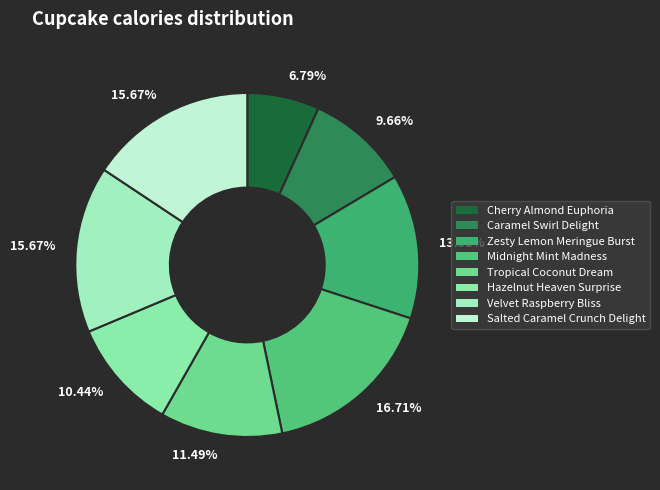

To the nearest percent, what is the average slice percentage?

12%